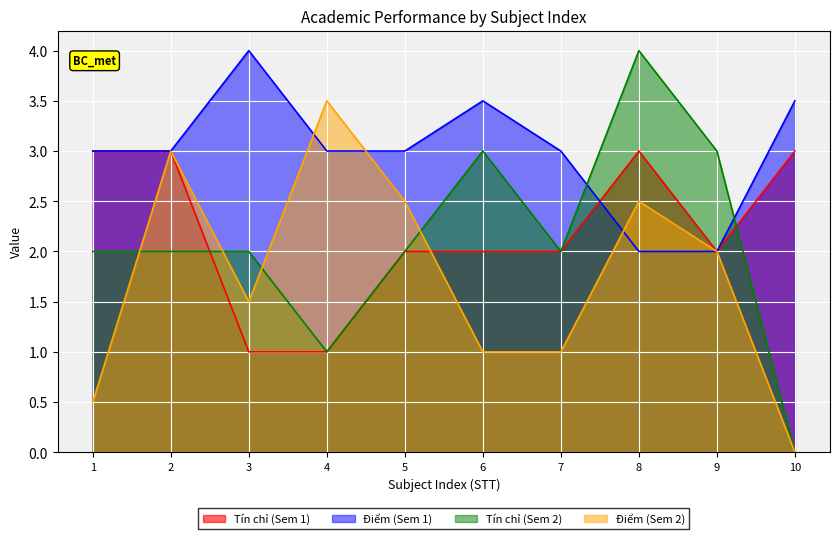

Which series has the widest spread of values?

Tín chỉ (Sem 2)